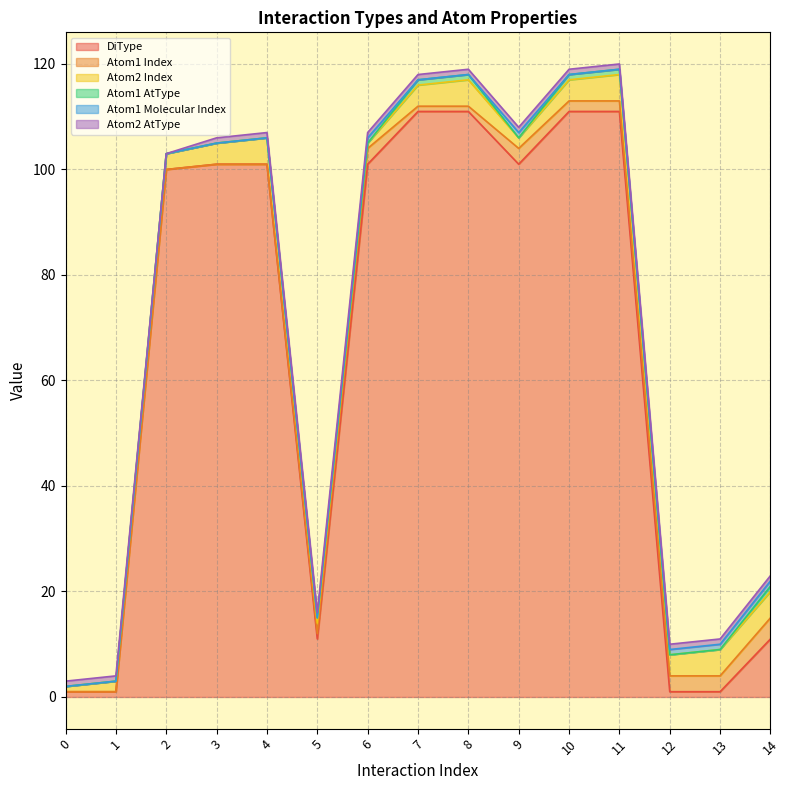

In Atom2 AtType, how many points are lower than both neighbors (excluding endpoints)?

1